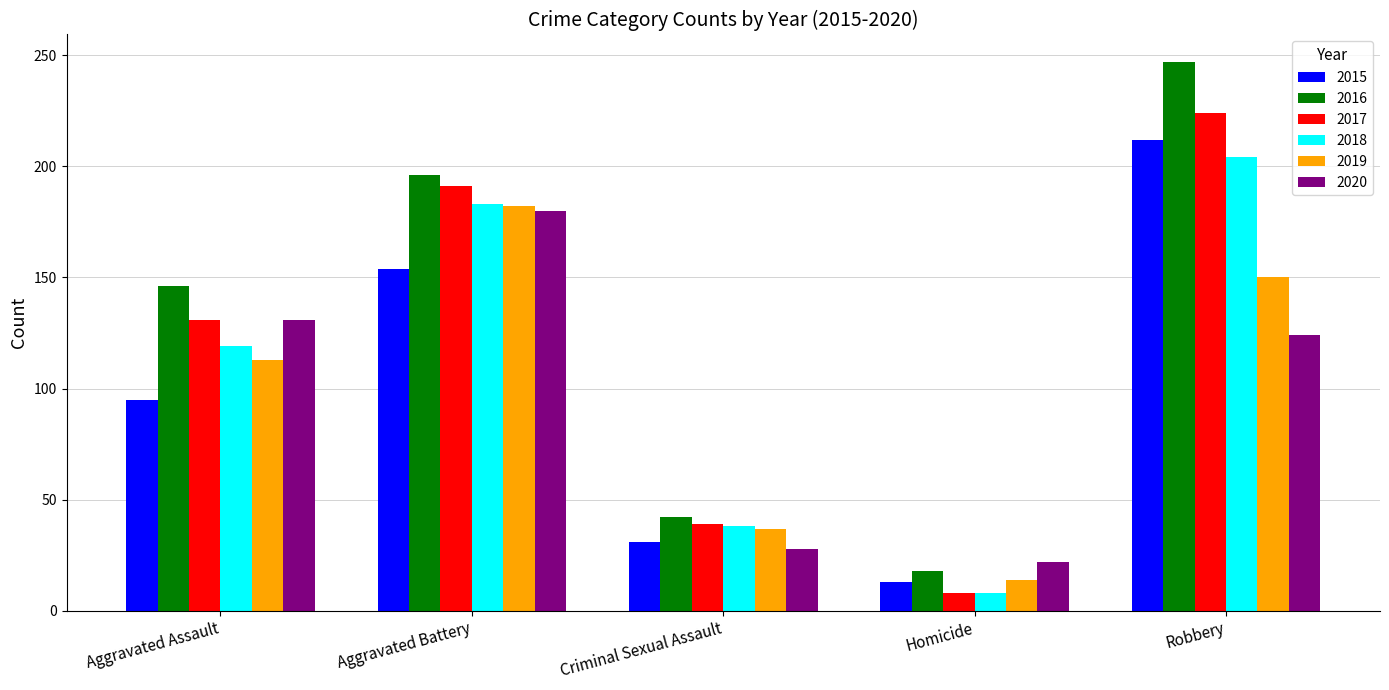

What is the lowest value of the 2017 series?

8